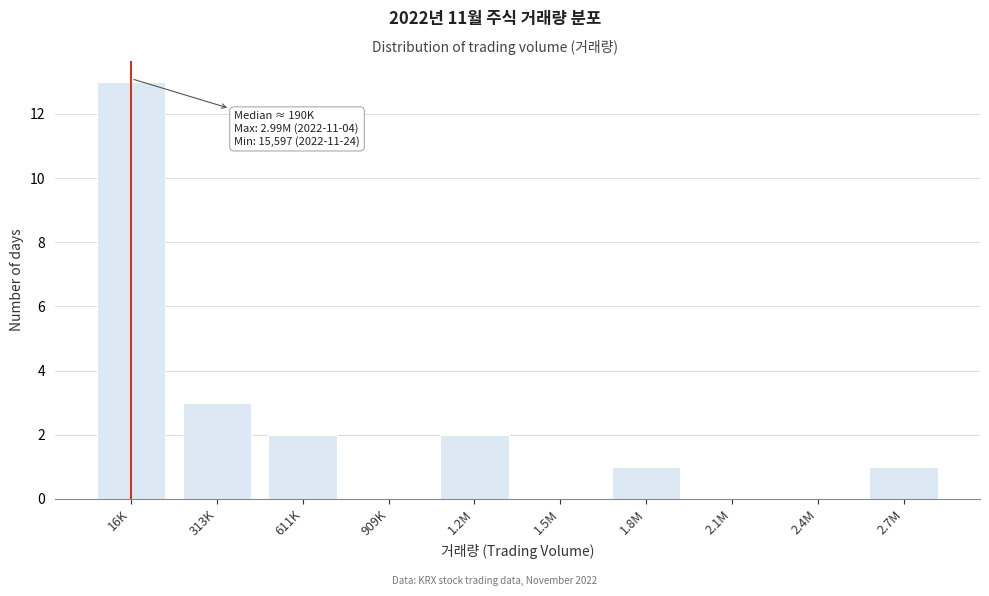

Reading left to right, list all the values displayed in this chart.

16K=13	313K=3	611K=2	909K=0	1.2M=2	1.5M=0	1.8M=1	2.1M=0	2.4M=0	2.7M=1